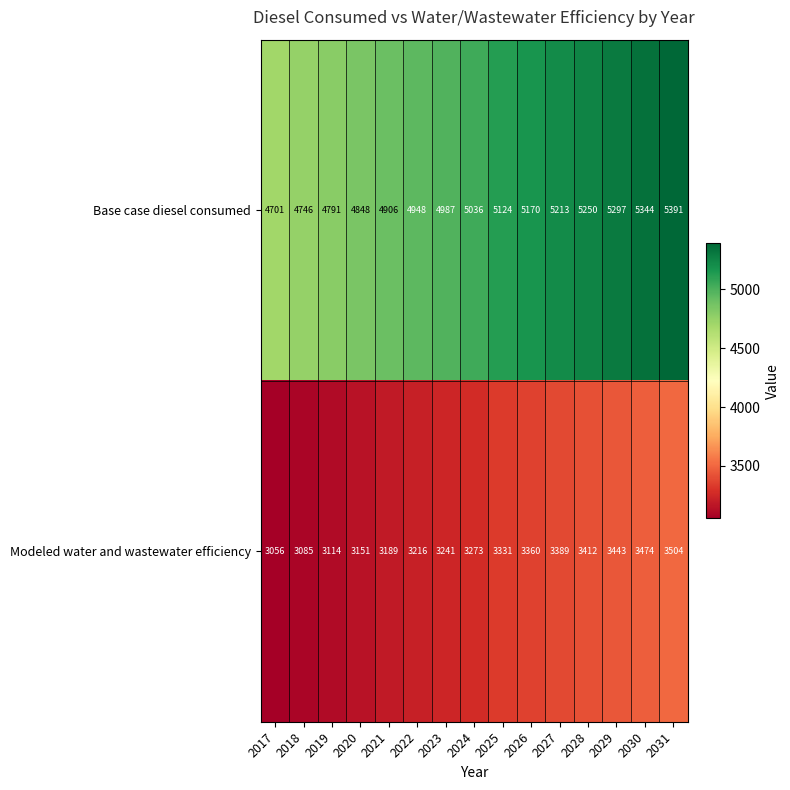

Which series has the widest spread of values?

Base case diesel consumed